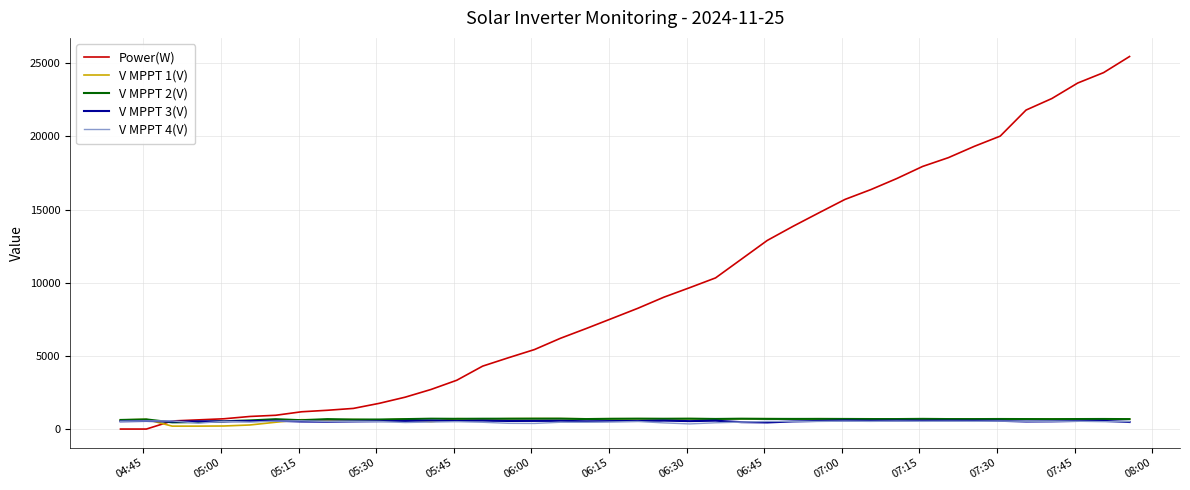

Which series has the largest total across all categories?

Power(W)